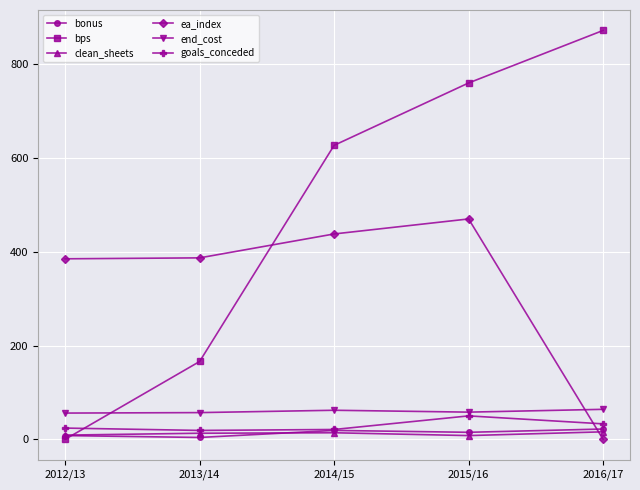

At which category is the sum across all series the highest?

2015/16